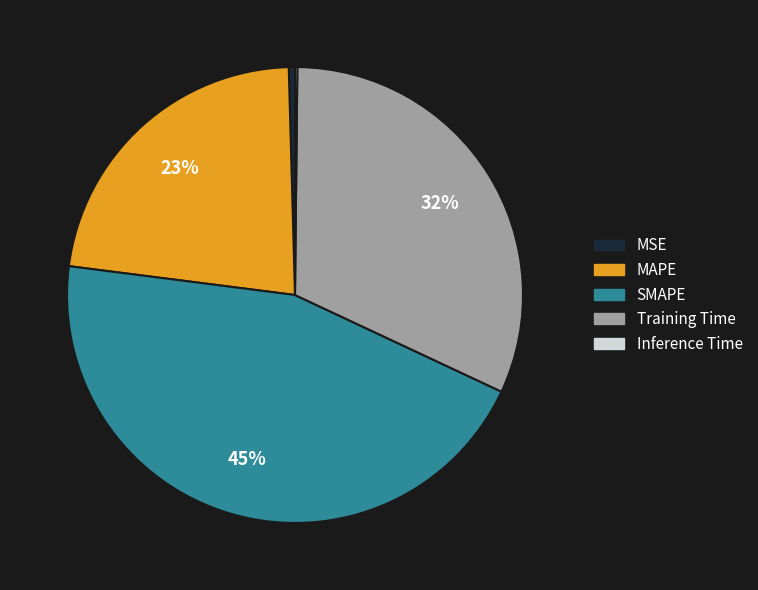

Does any single category account for the majority?

No